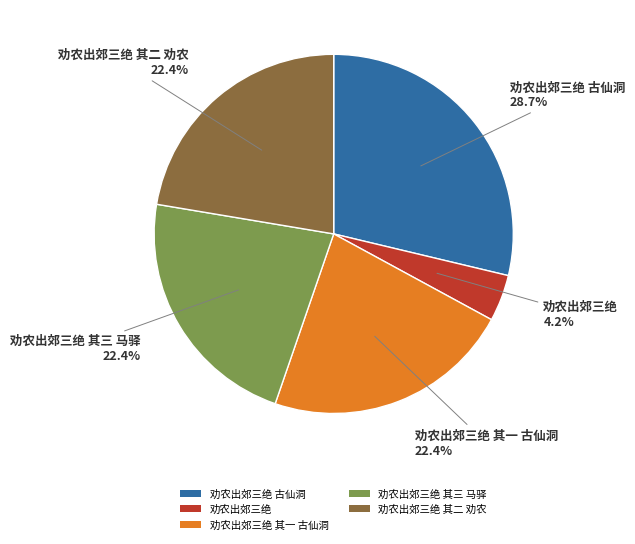

Which slice is the smallest?

劝农出郊三绝